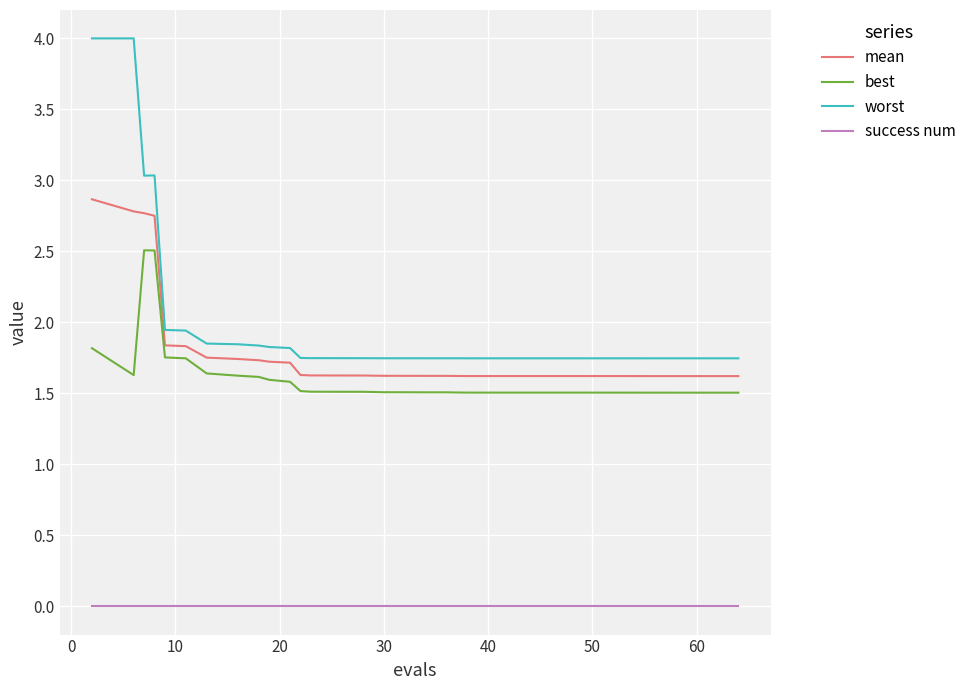

True or false: worst and success num cross at least once.

False